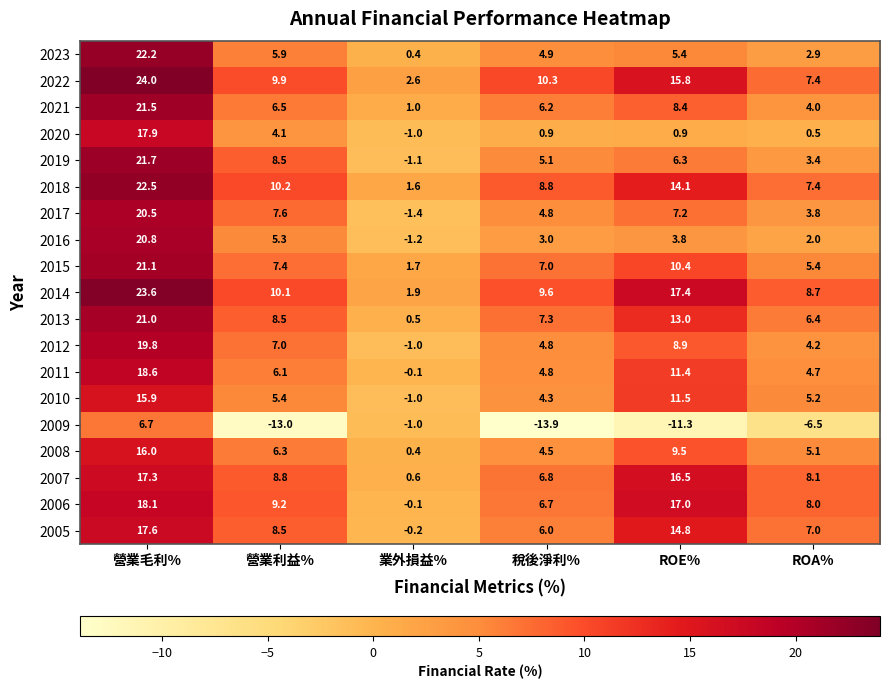

At how many categories does at least one series exceed -10?

6